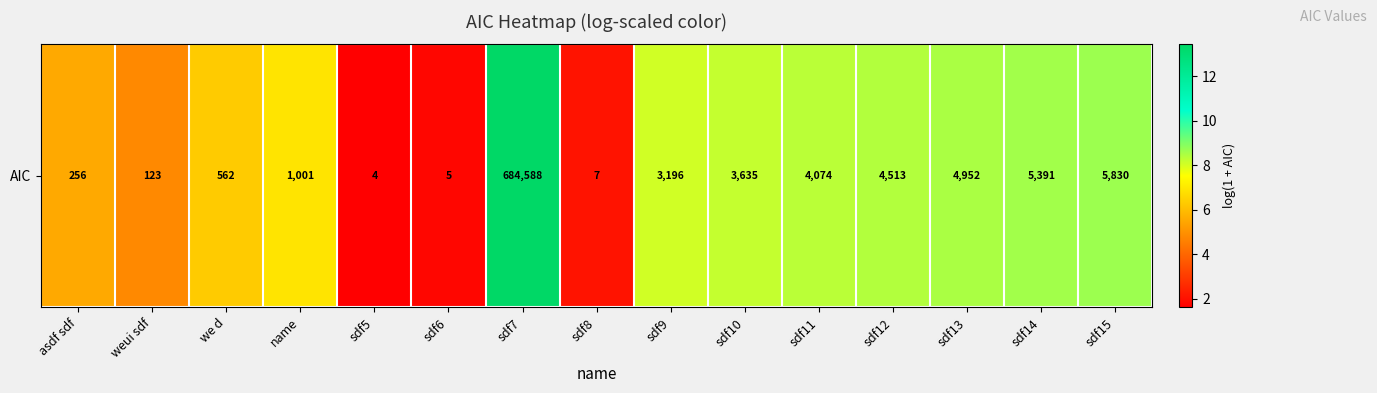

What is the minimum value shown in the chart?

1.6